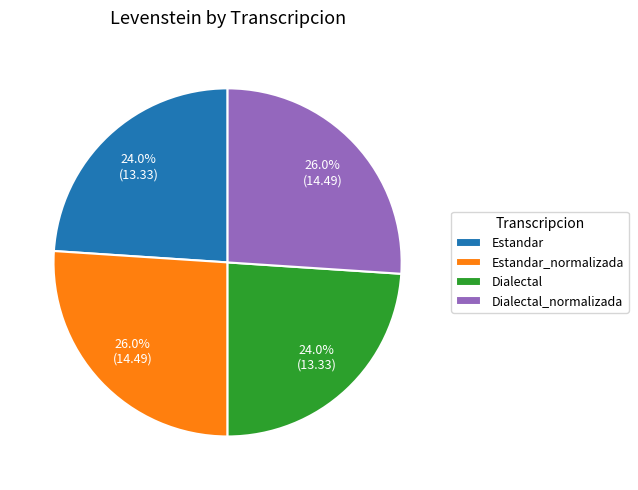

Count the number of slices in the pie.

4